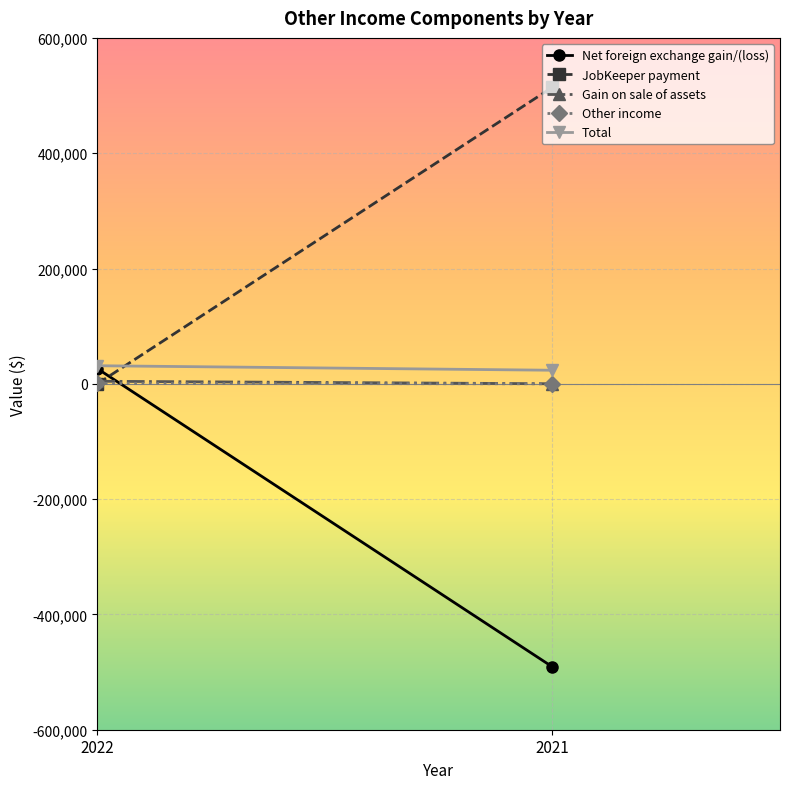

Rank the series at 2022 from lowest to highest value.

JobKeeper payment, Other income, Gain on sale of assets, Net foreign exchange gain/(loss), Total